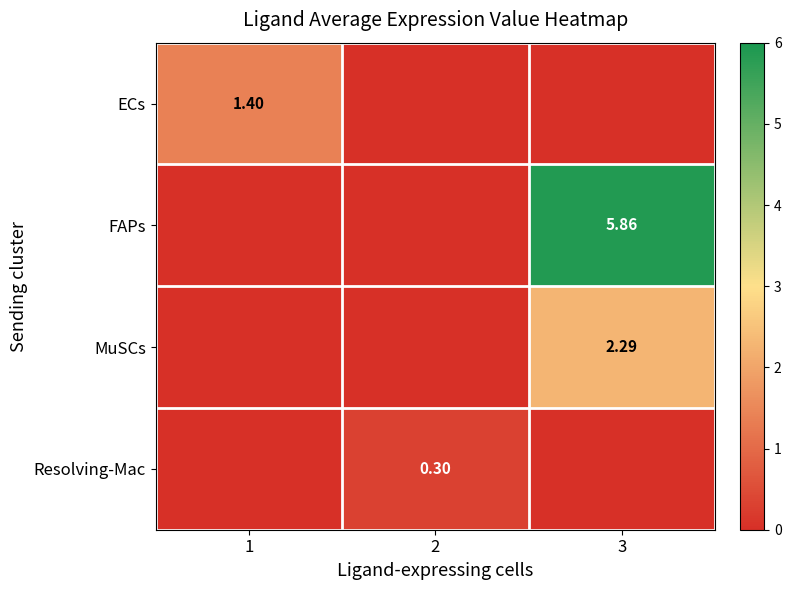

Where is ECs nearest to the value 0?

2